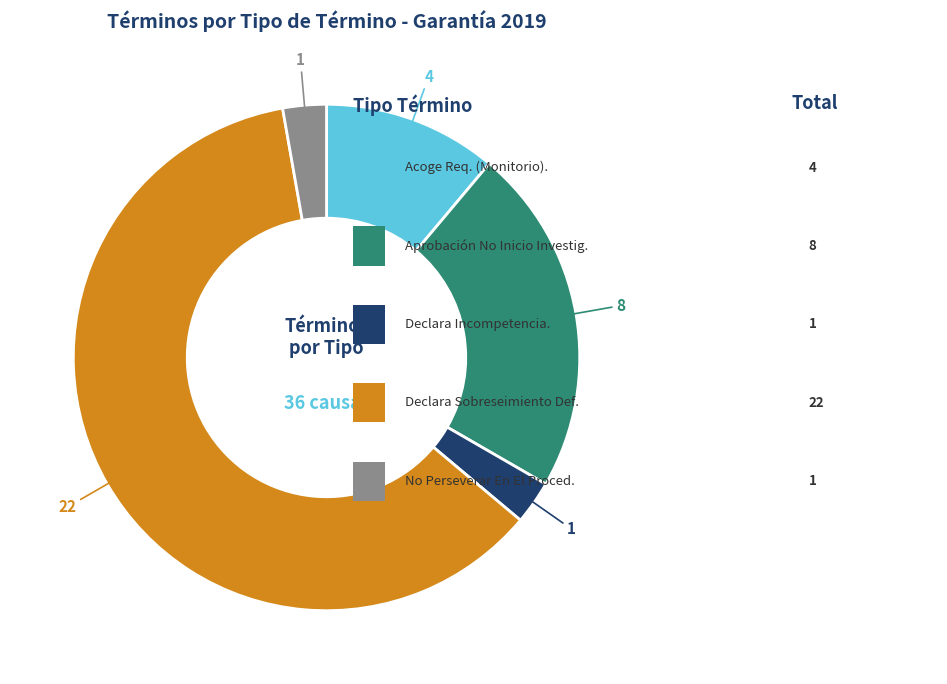

Is there any slice that represents more than half of the pie?

Yes